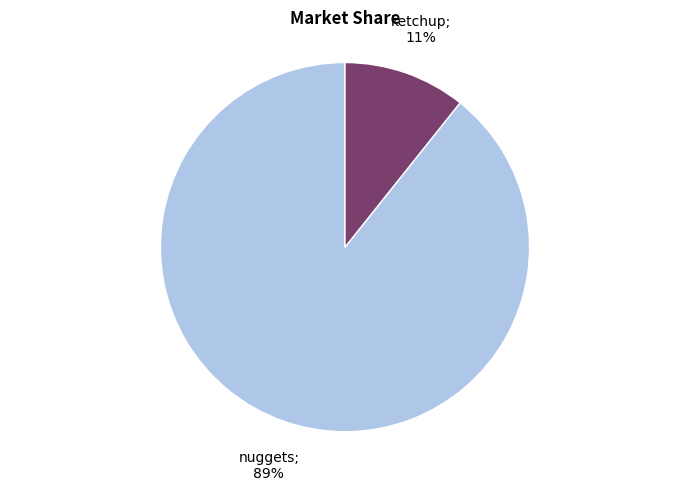

Does any single category account for the majority?

Yes